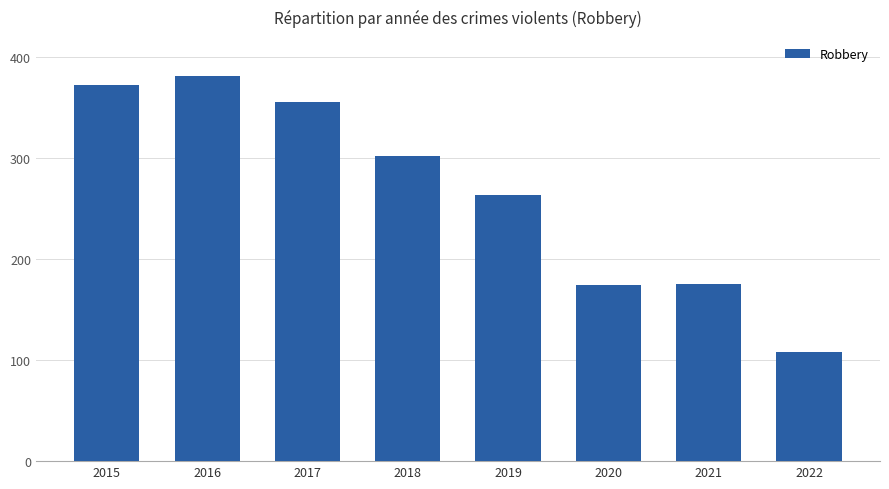

True or false: the data shows 270 at 2021.

False